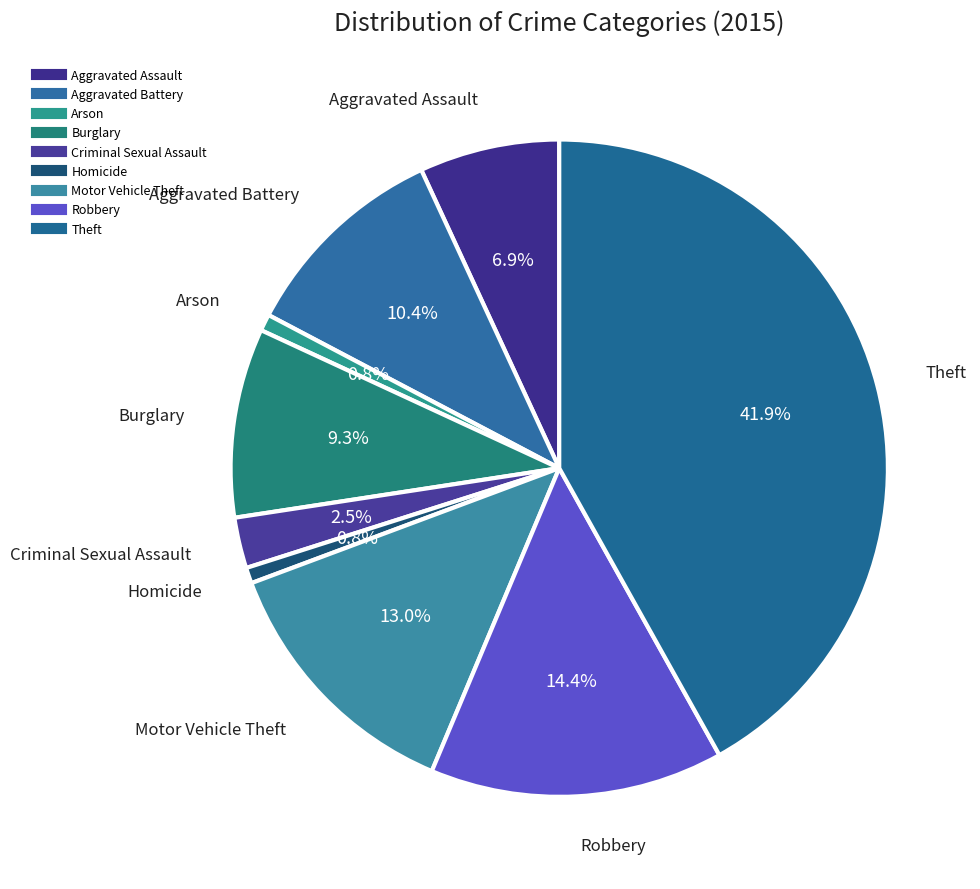

How many slices are in this pie chart?

9